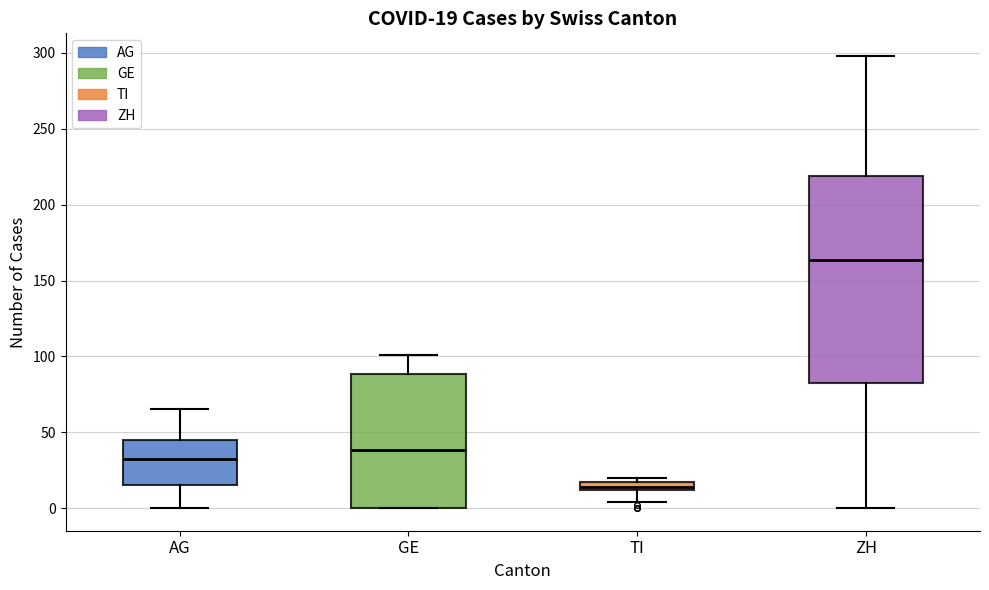

Comparing the boxes themselves (not the whiskers), which one is the tallest?

ZH